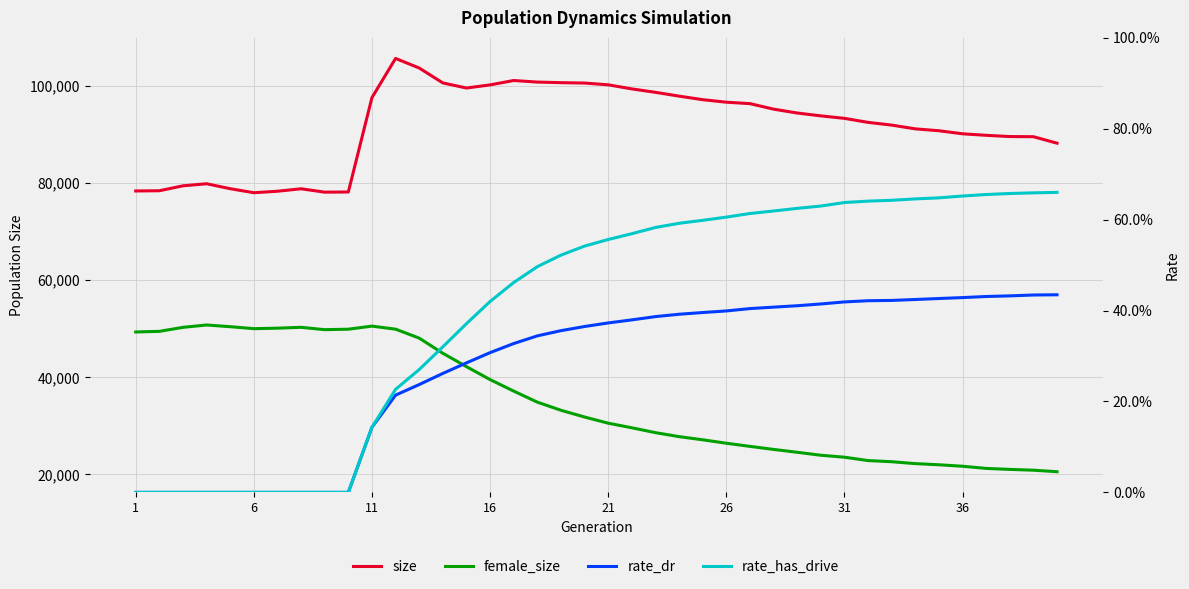

What is the value of the rate_dr point at the 20th from the left?

0.4